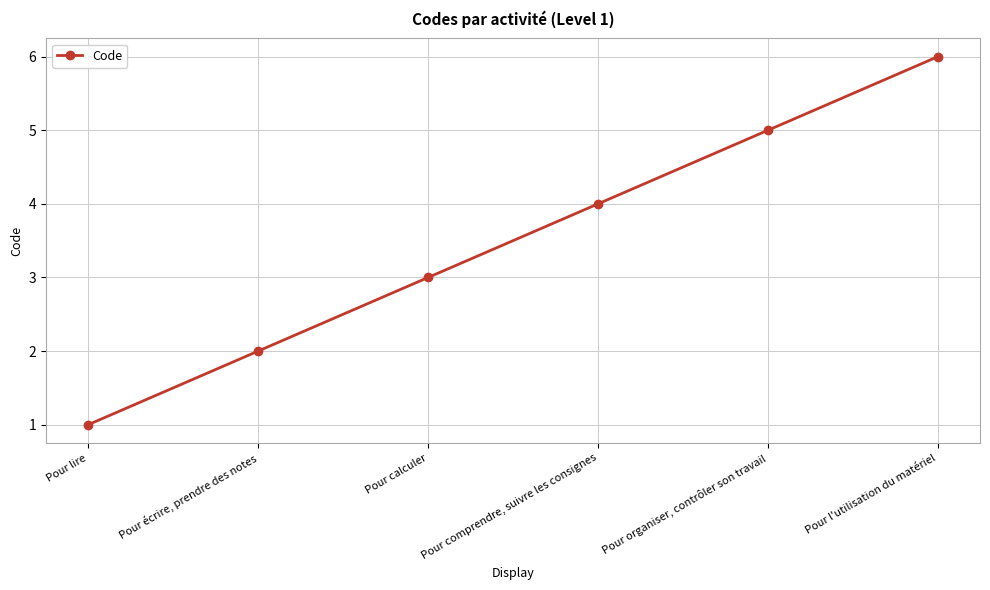

Rank the categories by value from highest to lowest.

Pour l'utilisation du matériel, Pour organiser, contrôler son travail, Pour comprendre, suivre les consignes, Pour calculer, Pour écrire, prendre des notes, Pour lire